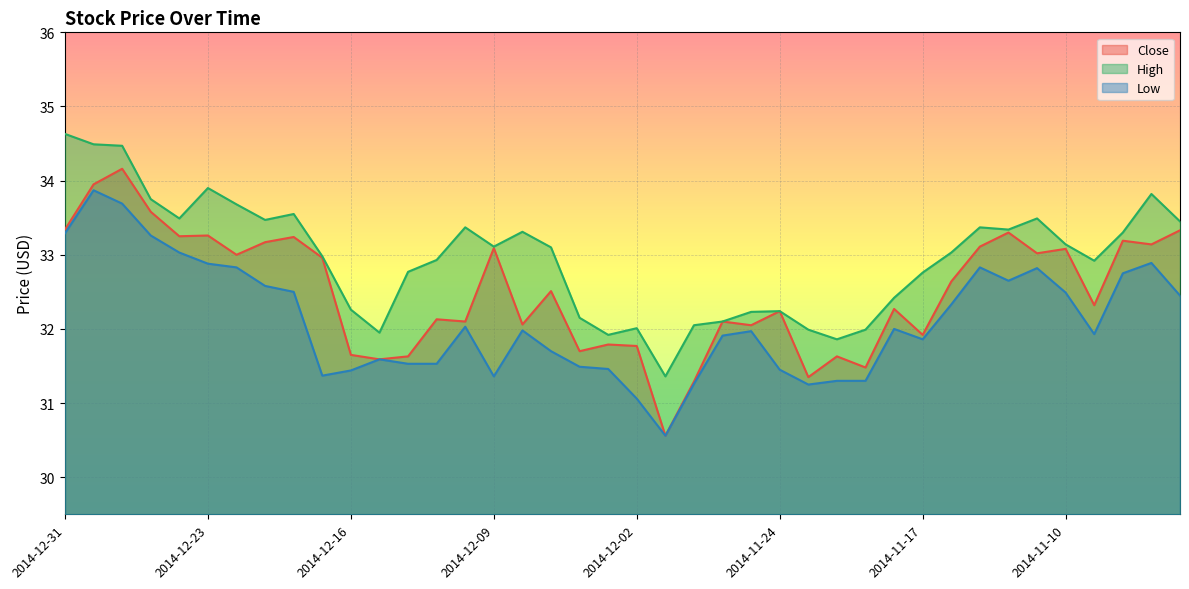

Where does the High series first go above 33?

2014-12-31